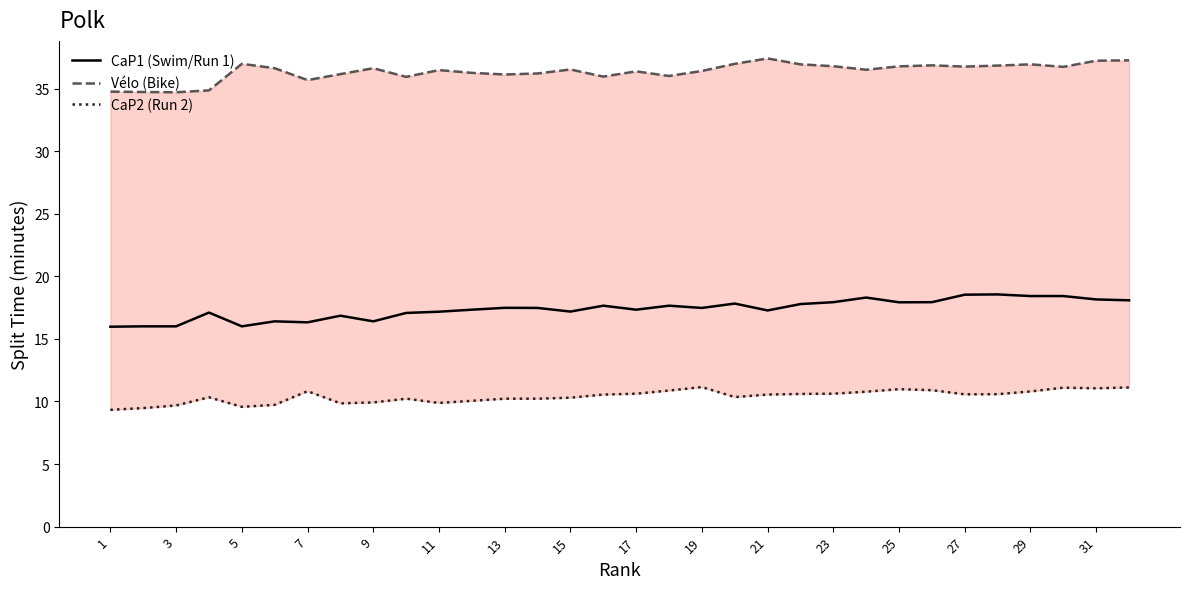

Which category has the lowest value in the CaP2 (Run 2) series?

1